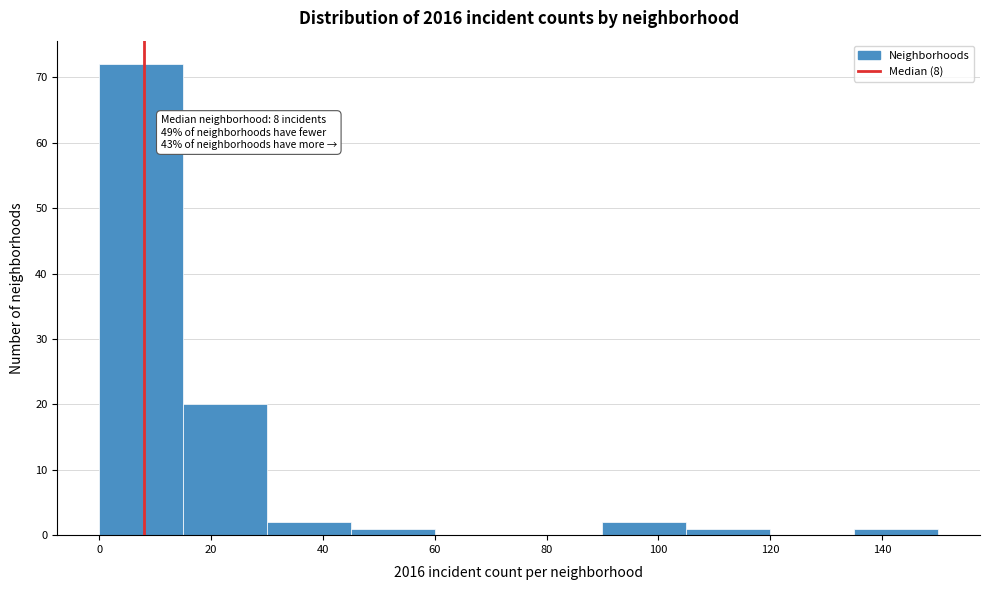

Over which range of the x-axis is the bar tallest?

0 to 15